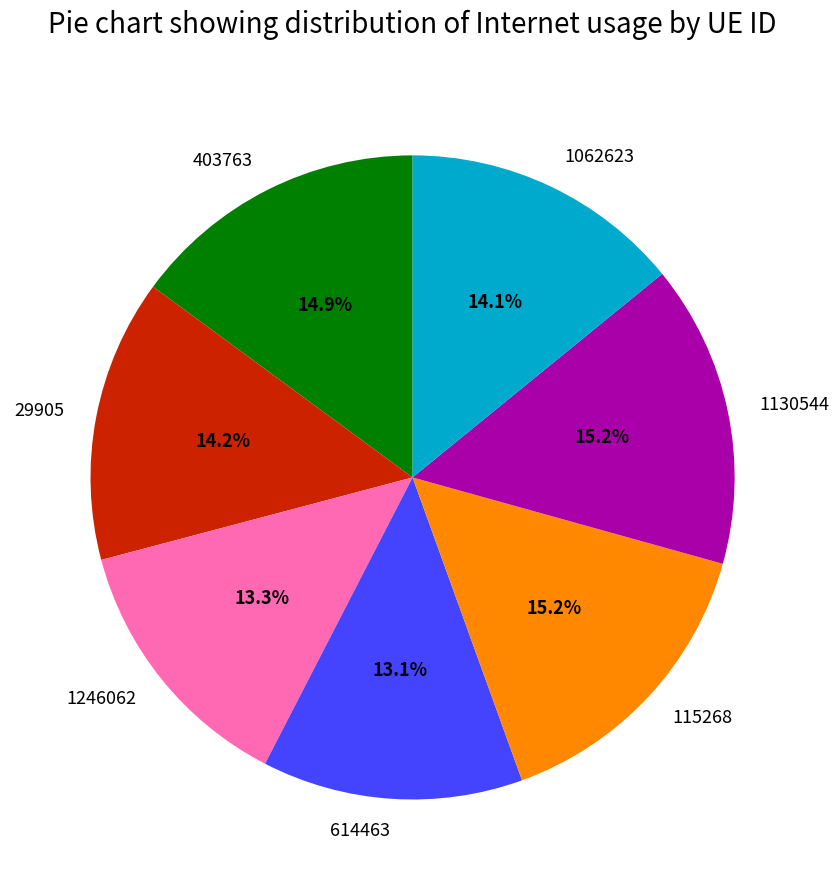

What percentage is the 29905 slice, to the nearest percent?

14%